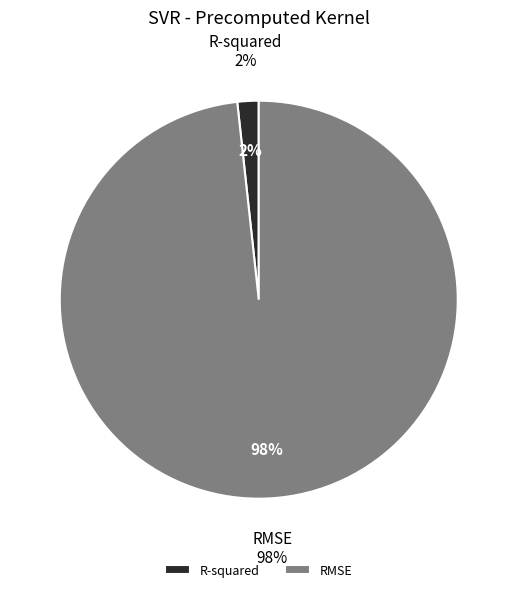

Which has a higher value, RMSE or R-squared?

RMSE